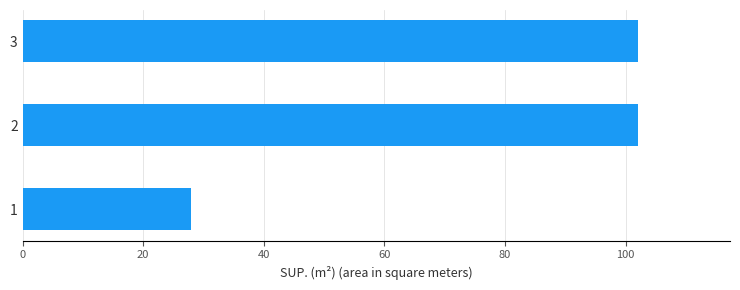

Reading top to bottom, transcribe all the data shown in this chart.

3=102	2=102	1=28